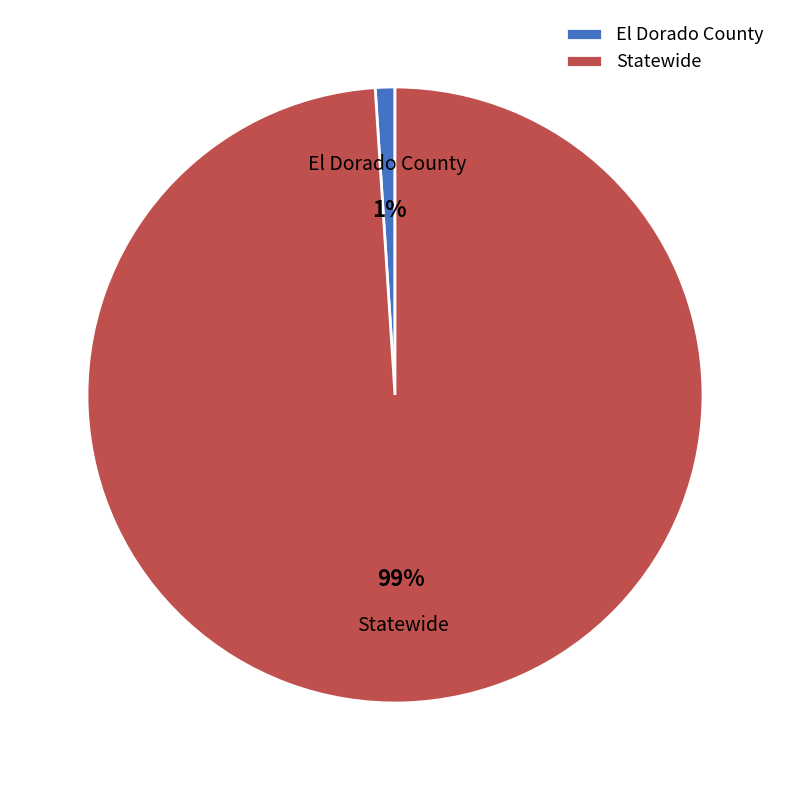

Which slice is the smallest?

El Dorado County